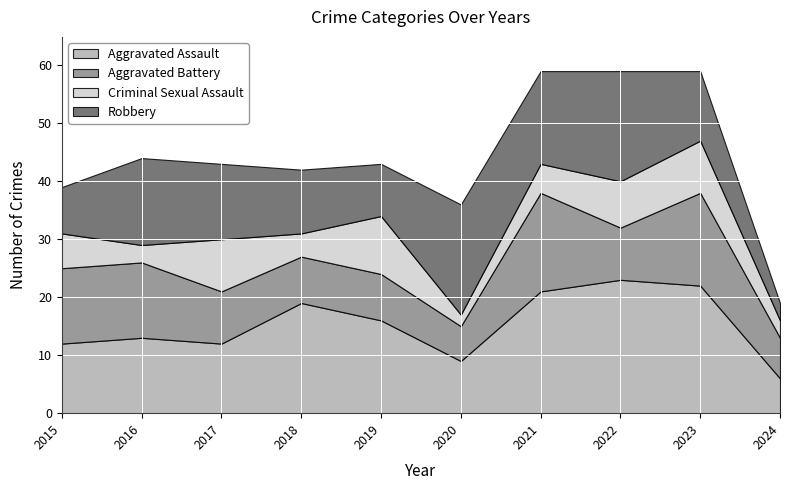

What is the total value across all series at 2023?

59